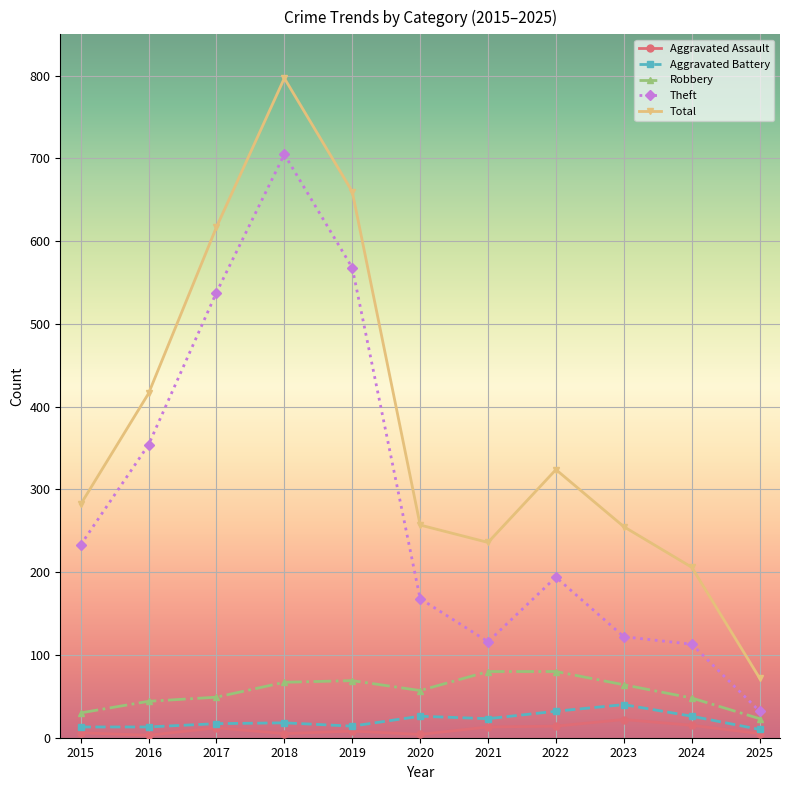

Rank the series at 2023 from highest to lowest value.

Total, Theft, Robbery, Aggravated Battery, Aggravated Assault